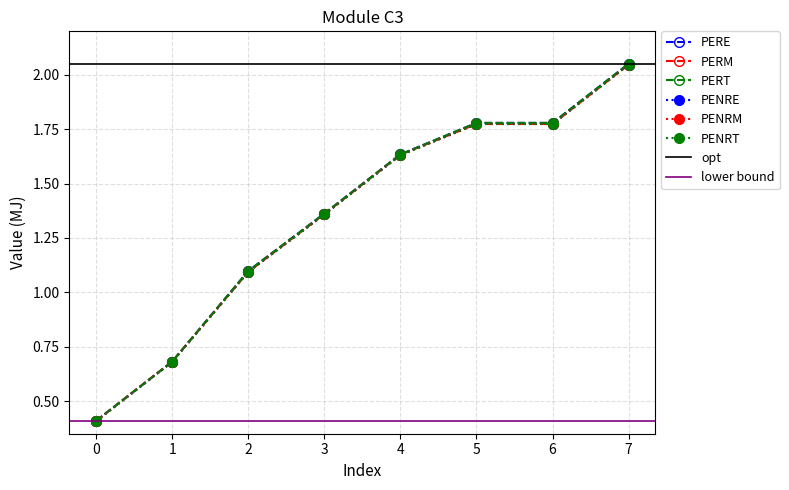

The PERM series shows 0.6 at 0. True or false?

False